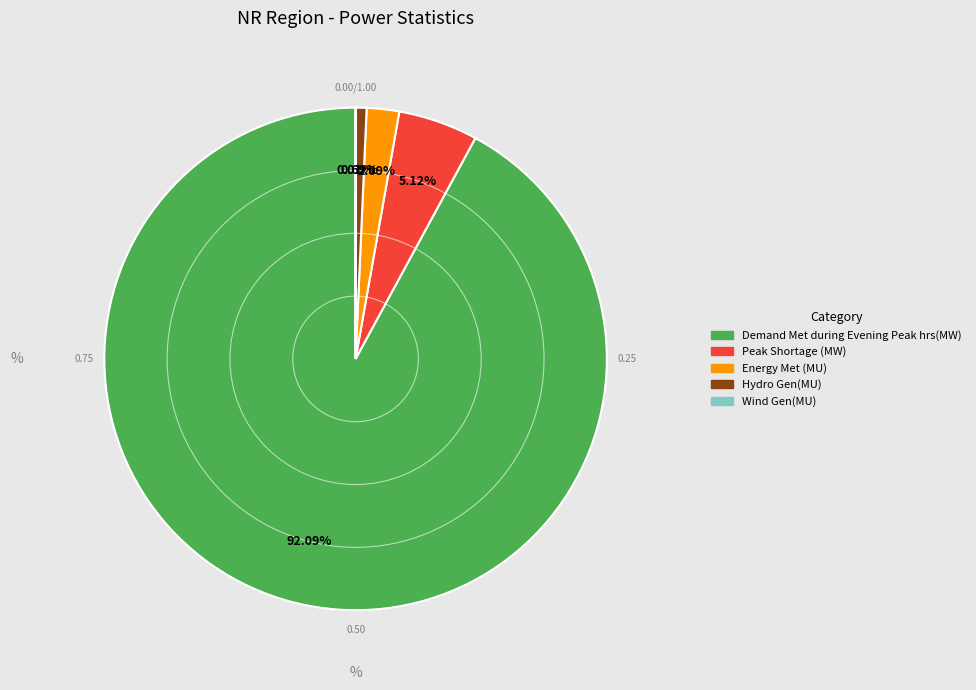

What is the largest slice in the pie chart?

Demand Met during Evening Peak hrs(MW)